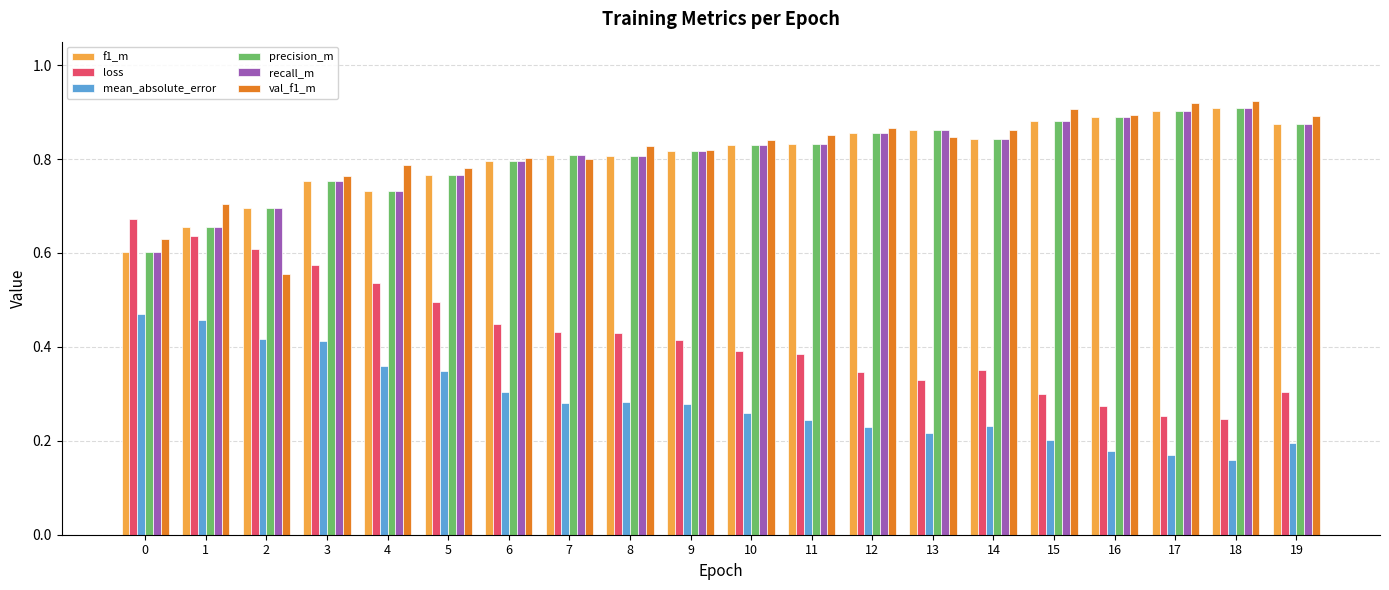

How many loss values are between 0 and 1?

20